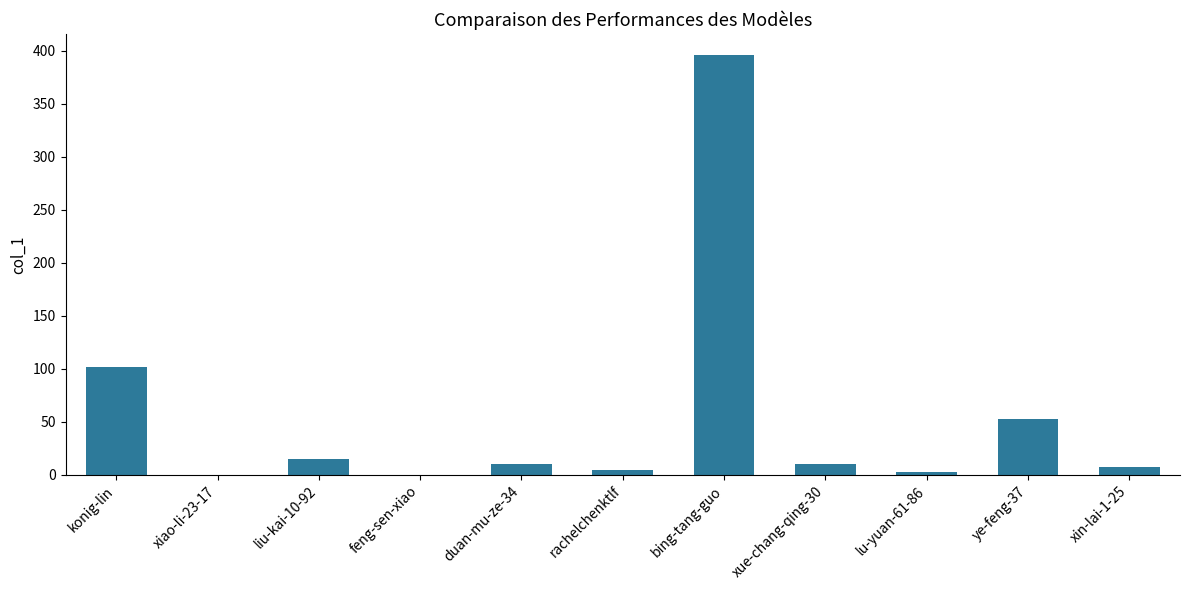

What is the sum of the values at xue-chang-qing-30 and bing-tang-guo?

406